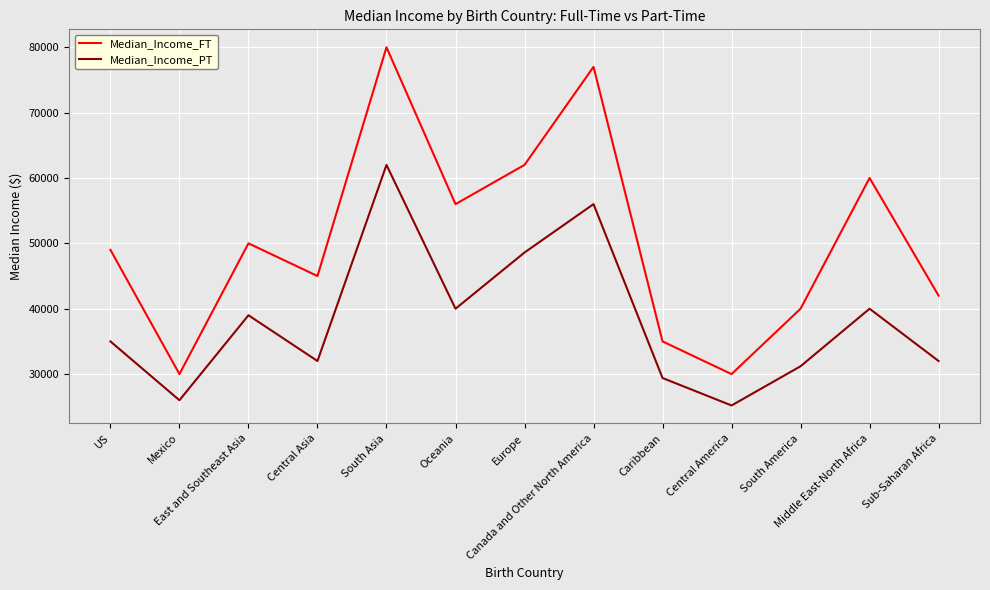

Reading left to right, what are all the values shown in this chart?

Median_Income_FT: US=49000	Mexico=30000	East and Southeast Asia=50000	Central Asia=45000	South Asia=80000	Oceania=56000	Europe=62000	Canada and Other North America=77000	Caribbean=35000	Central America=30000	South America=40000	Middle East-North Africa=60000	Sub-Saharan Africa=42000
Median_Income_PT: US=35000	Mexico=26000	East and Southeast Asia=39000	Central Asia=32000	South Asia=62000	Oceania=40000	Europe=48600	Canada and Other North America=56000	Caribbean=29400	Central America=25200	South America=31200	Middle East-North Africa=40000	Sub-Saharan Africa=32000